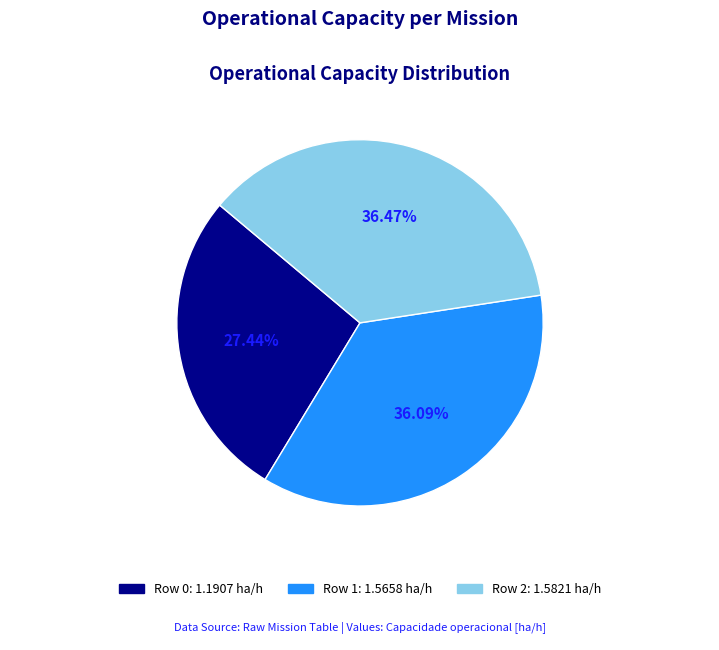

Which has a higher value, Row 2 or Row 0?

Row 2